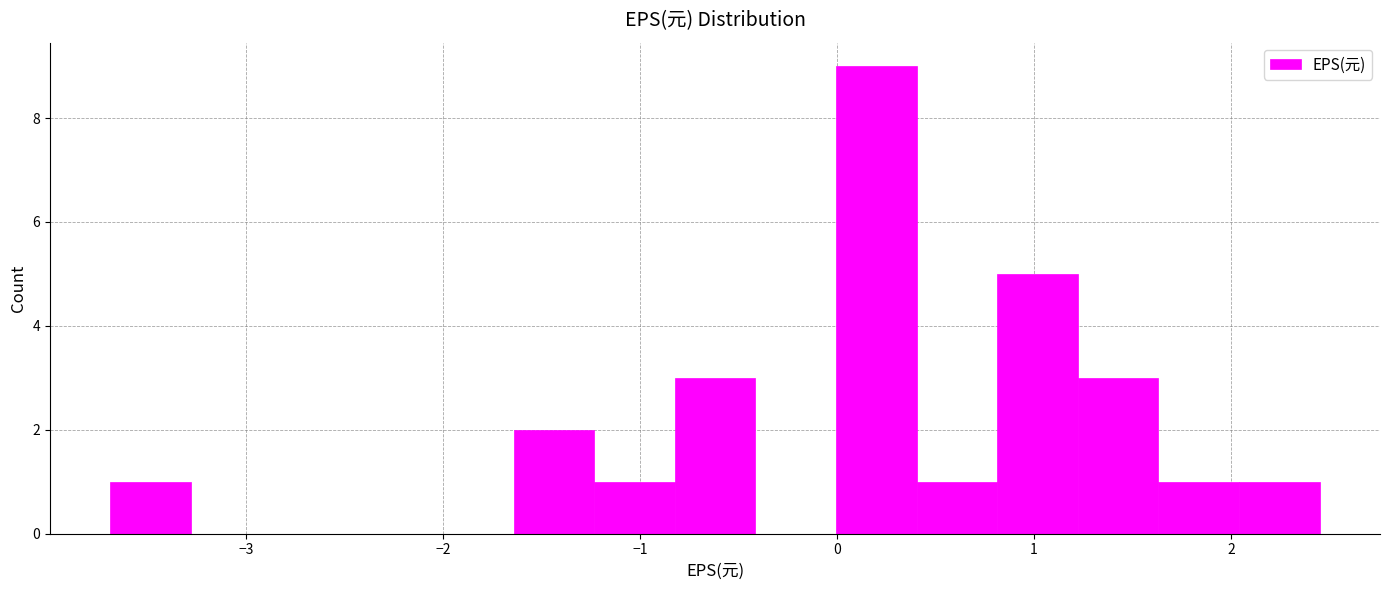

Which range on the x-axis has the tallest bar?

0.0 to 0.4